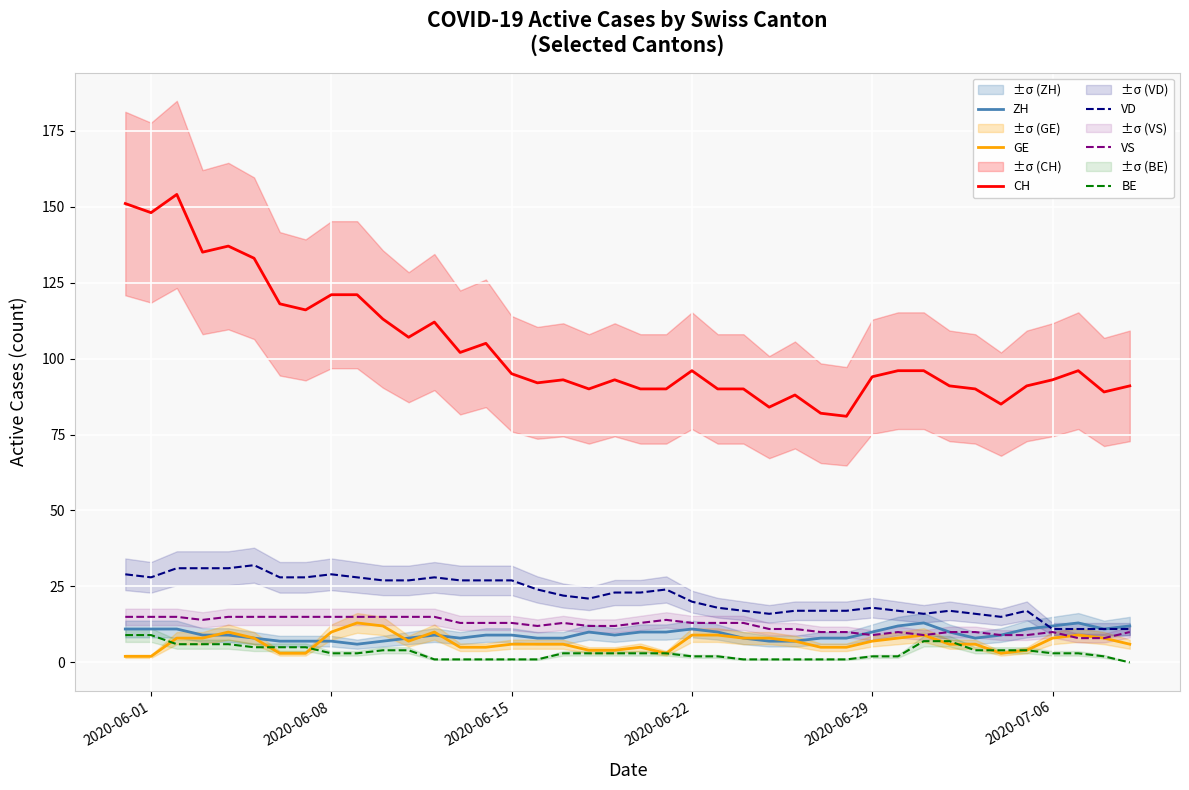

What is the greatest value displayed?

154